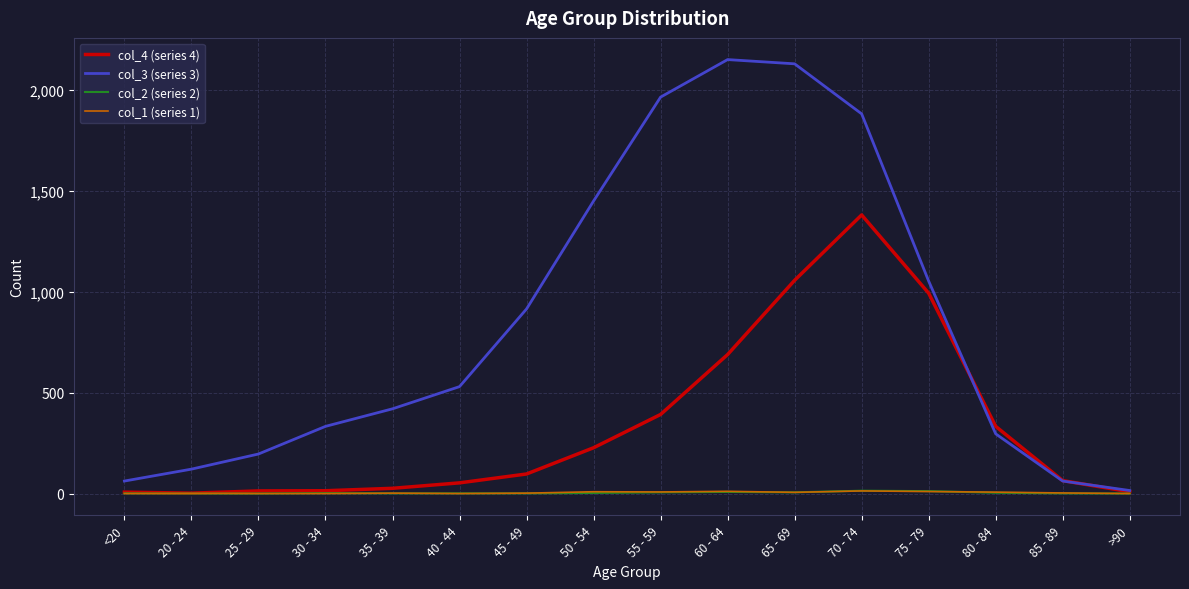

Which series has the largest range (max minus min)?

col_3 (series 3)